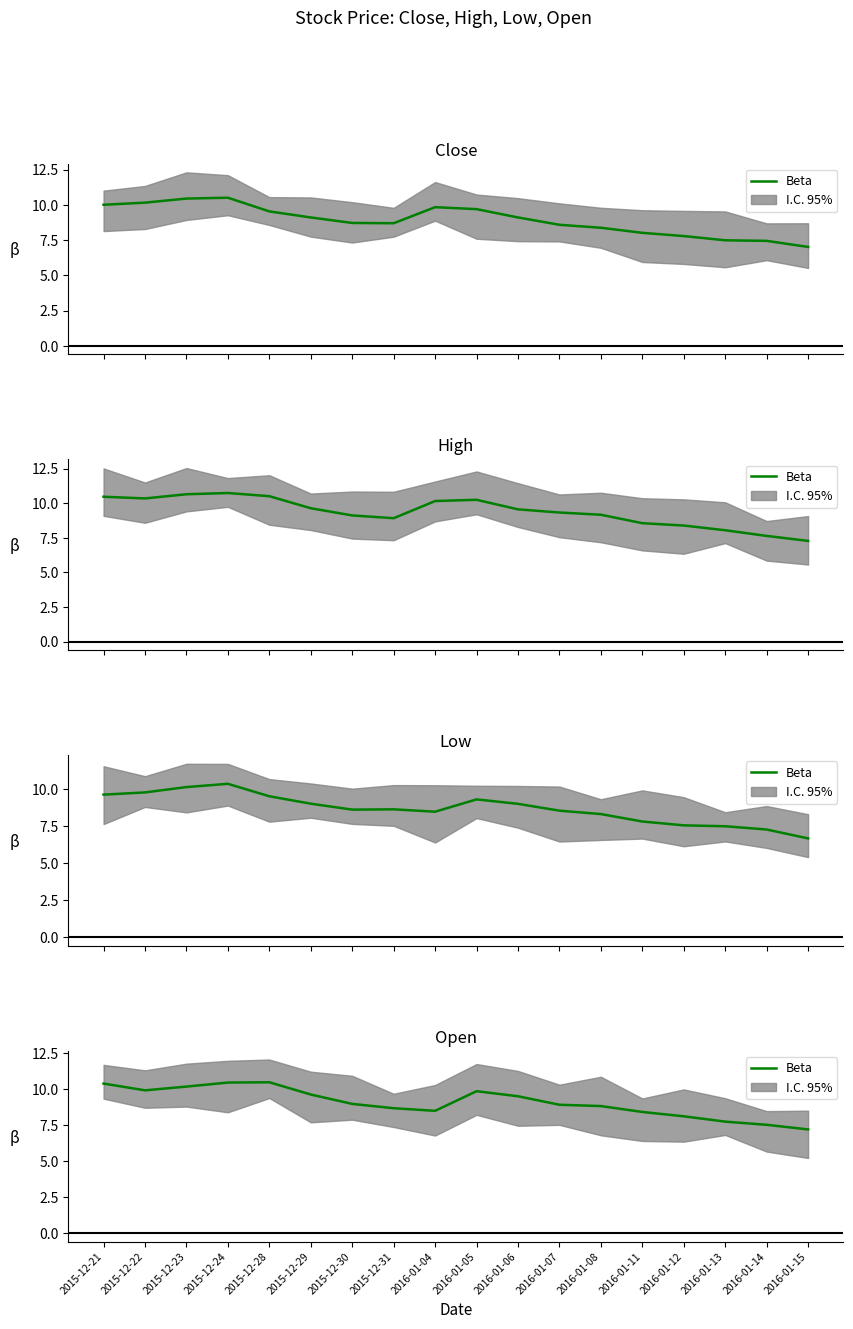

True or false: there are more than 2 points higher than both neighbors.

False